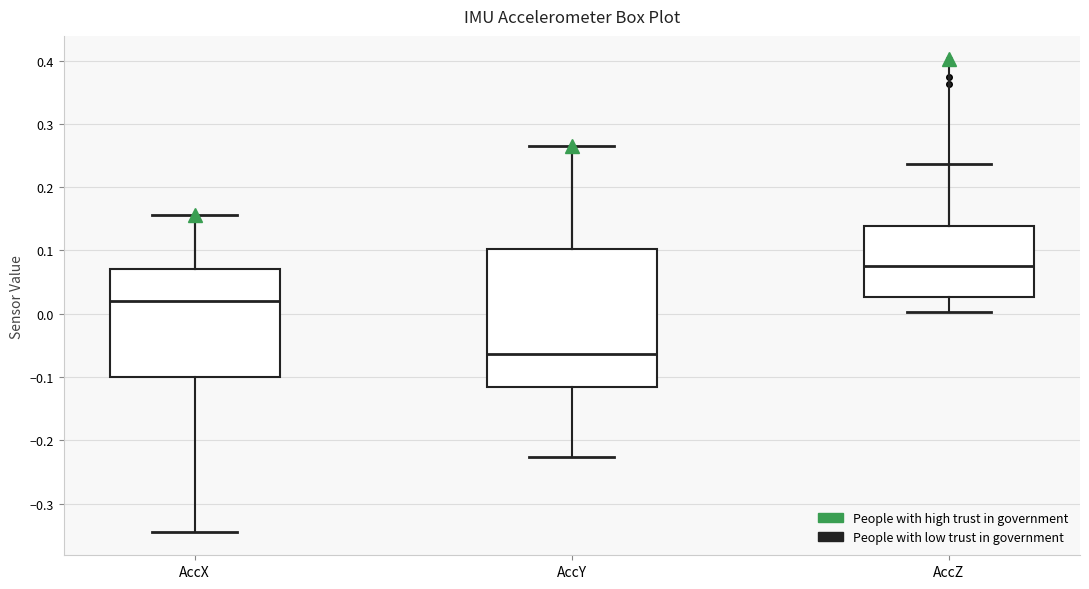

Which box's median line is the highest?

AccZ